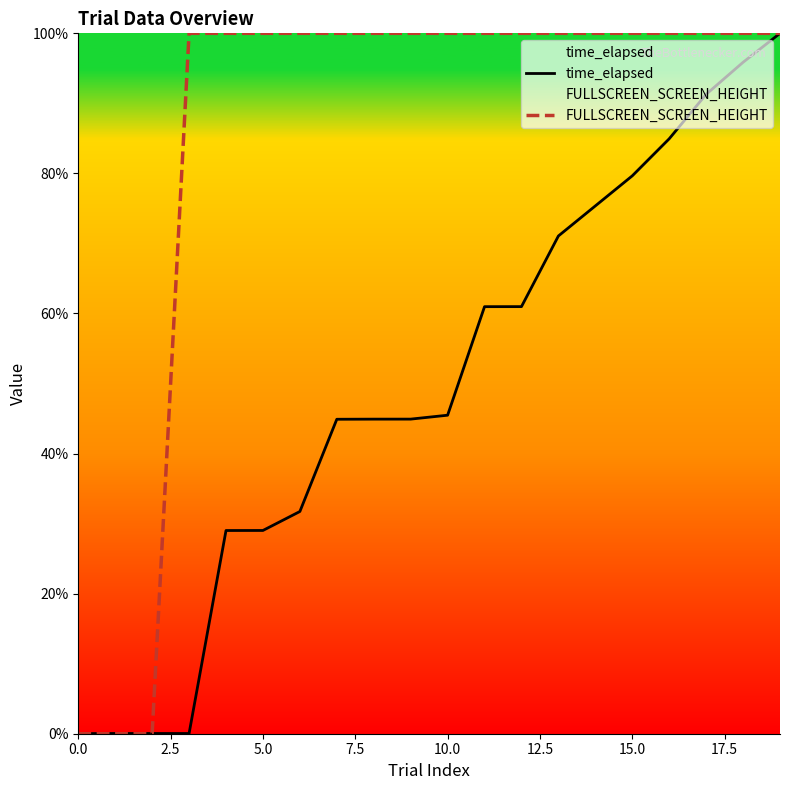

Which series has the widest spread of values?

FULLSCREEN_SCREEN_HEIGHT